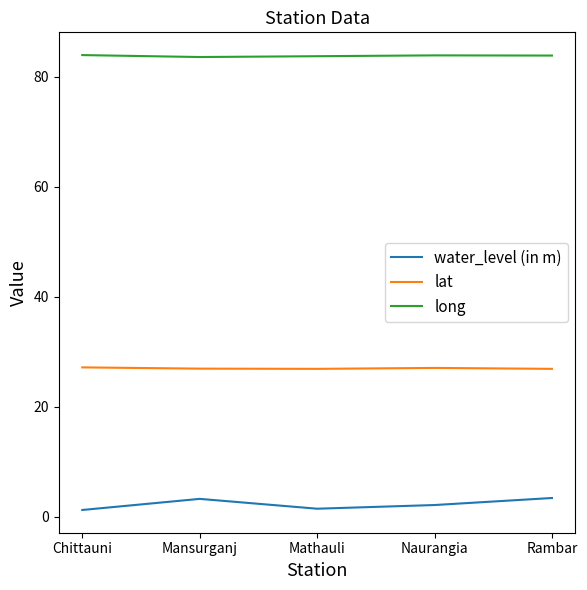

How many lines are shown in the chart?

3